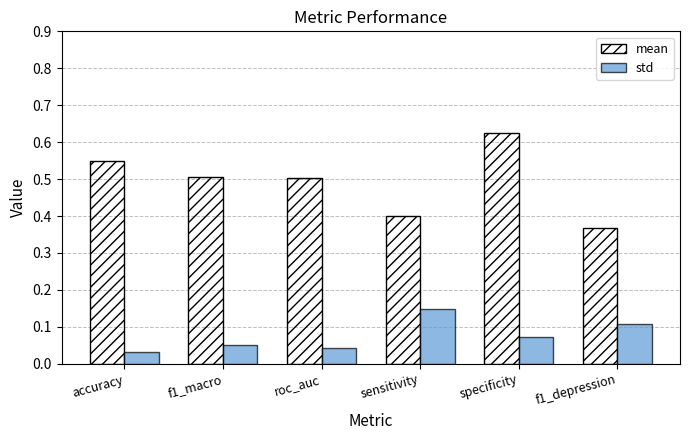

Which series has the largest range (max minus min)?

mean